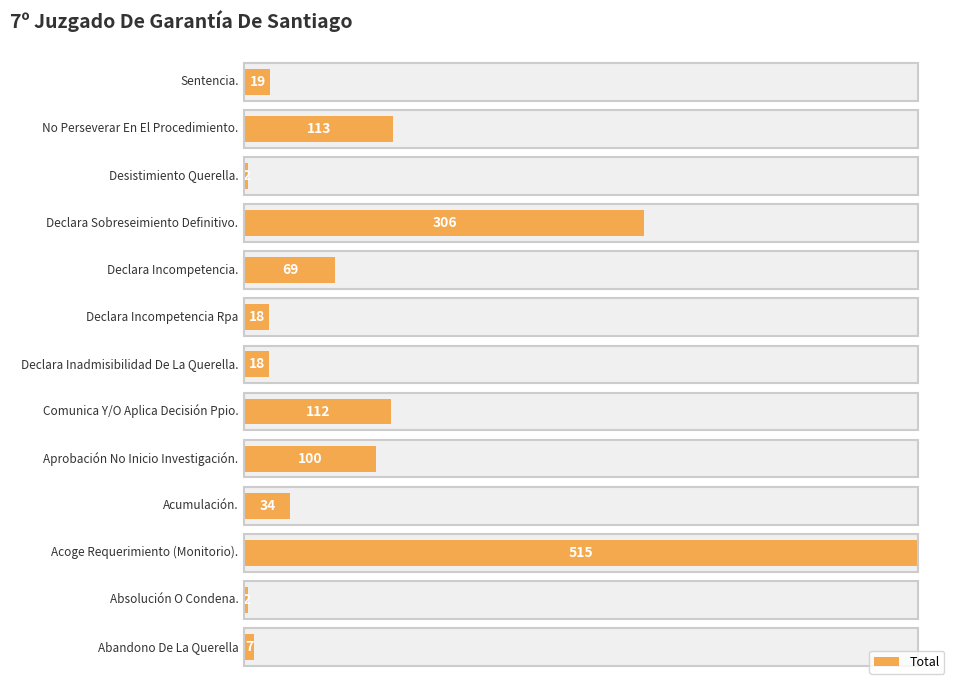

Reading right to left, list all the values displayed in this chart.

12=19	11=113	10=2	9=306	8=69	7=18	6=18	5=112	4=100	3=34	2=515	1=2	0=7